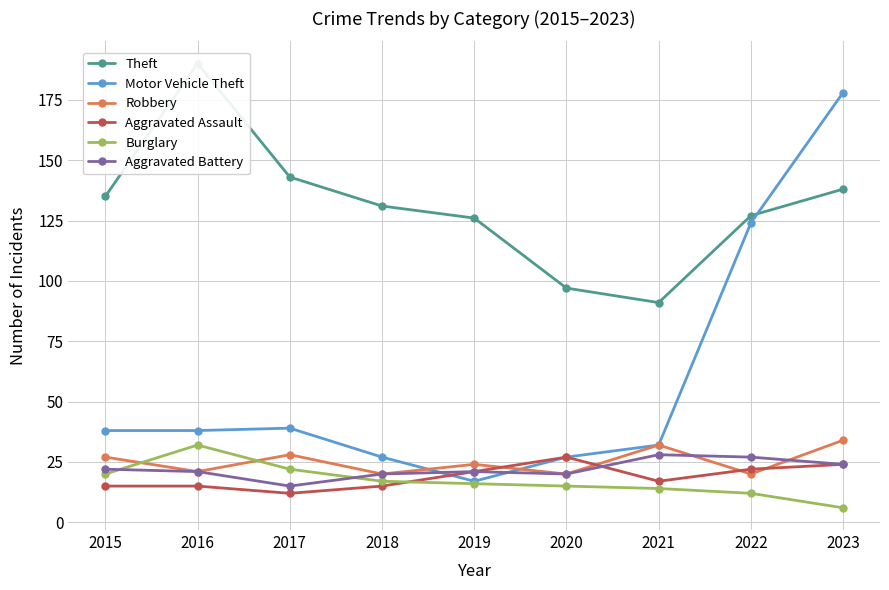

How many categories are shown in the chart?

9